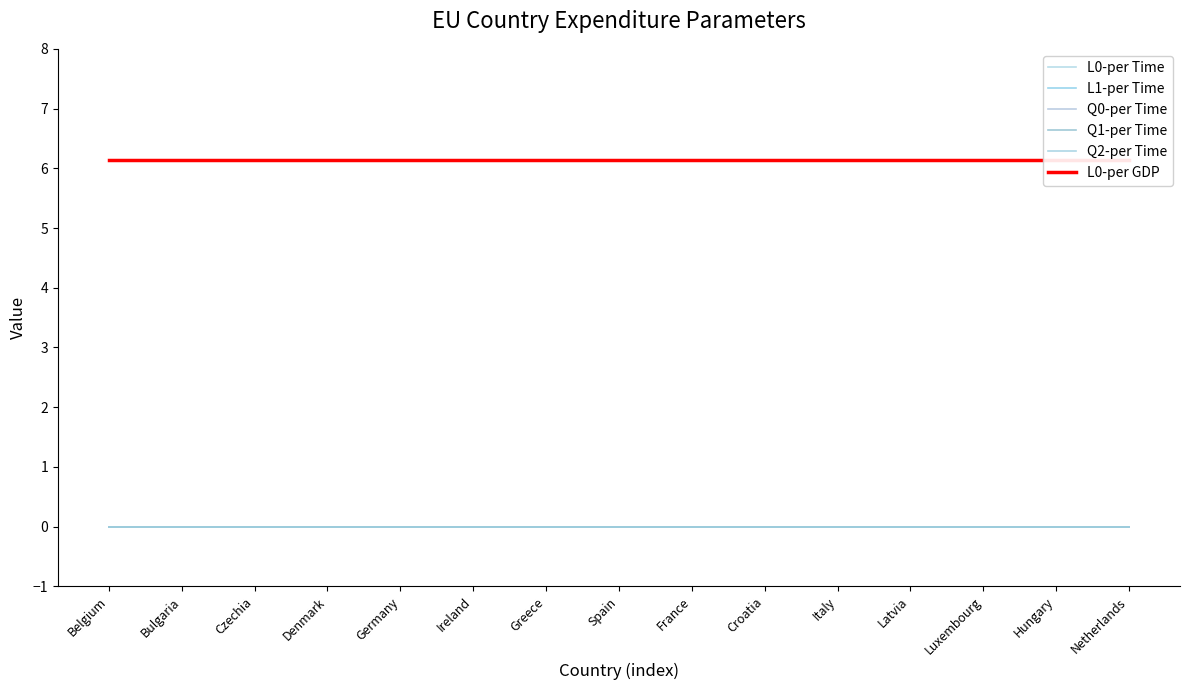

At which label is L0-per Time closest to 6?

Belgium